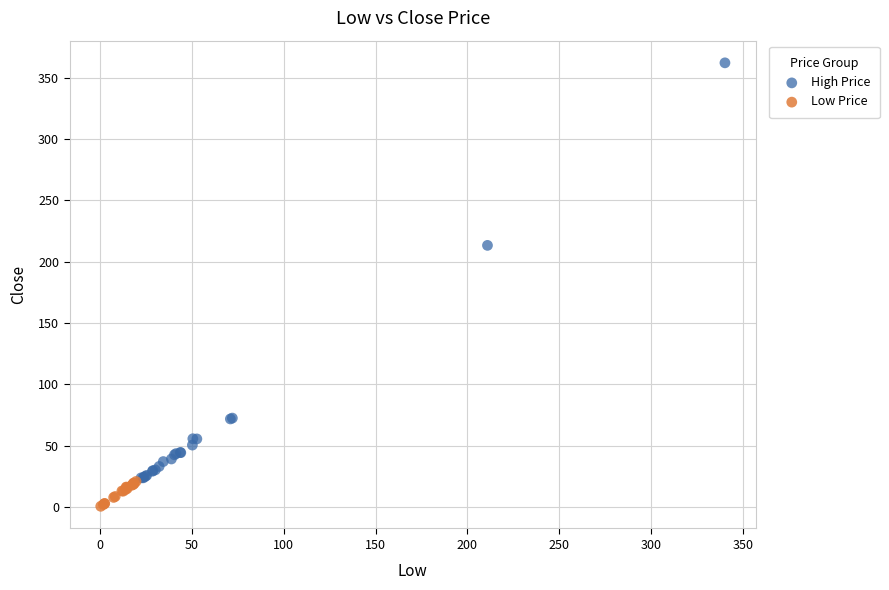

Which series reaches the maximum Y coordinate?

High Price